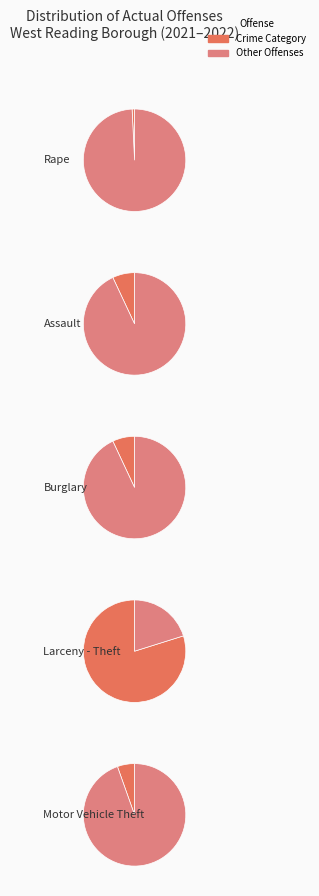

To the nearest percent, what portion does Rape represent?

1%